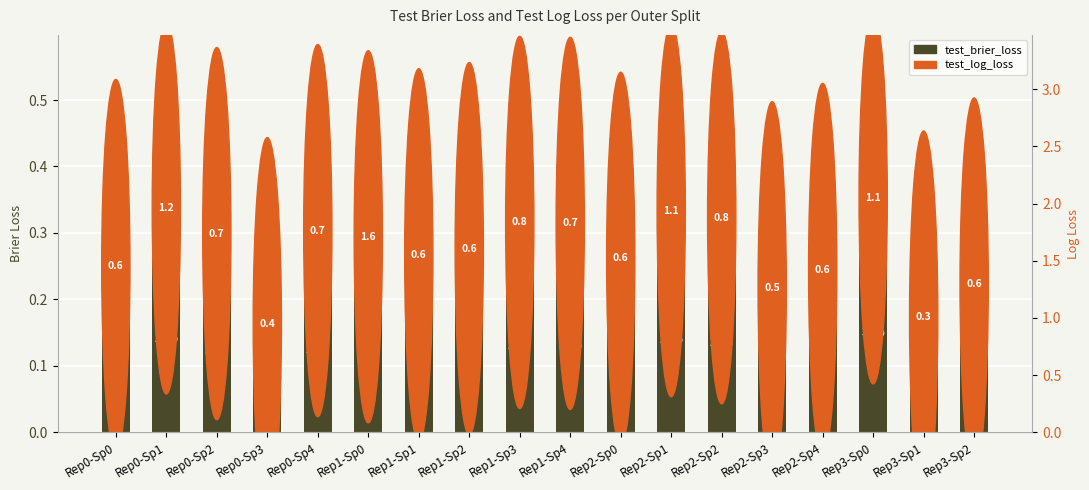

How many values are between 0 and 1?

18